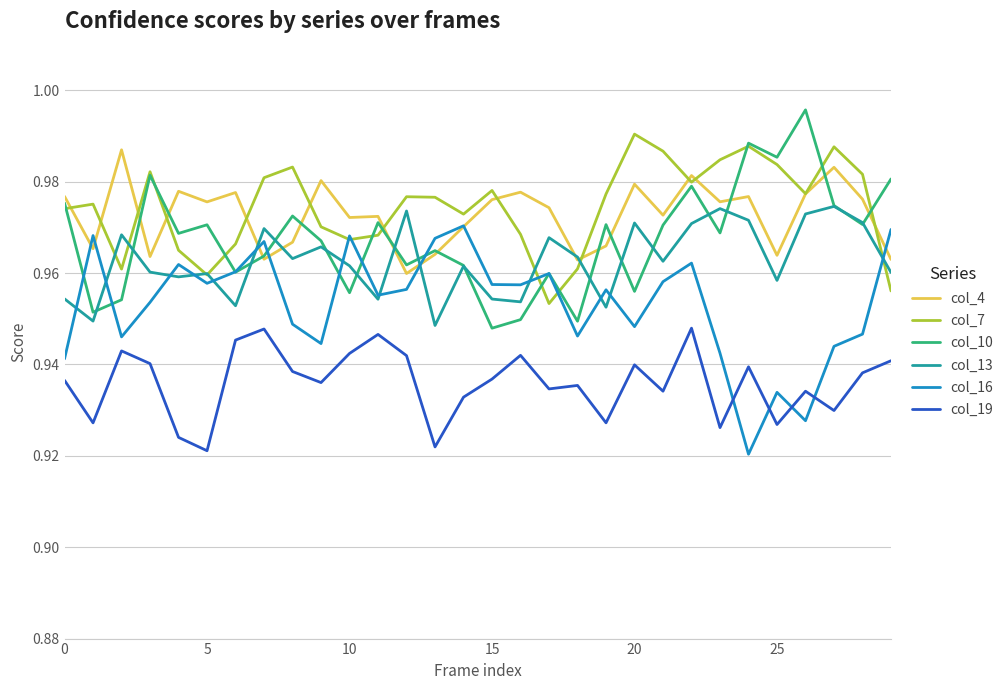

How many intersections are there between col_19 and col_16?

4